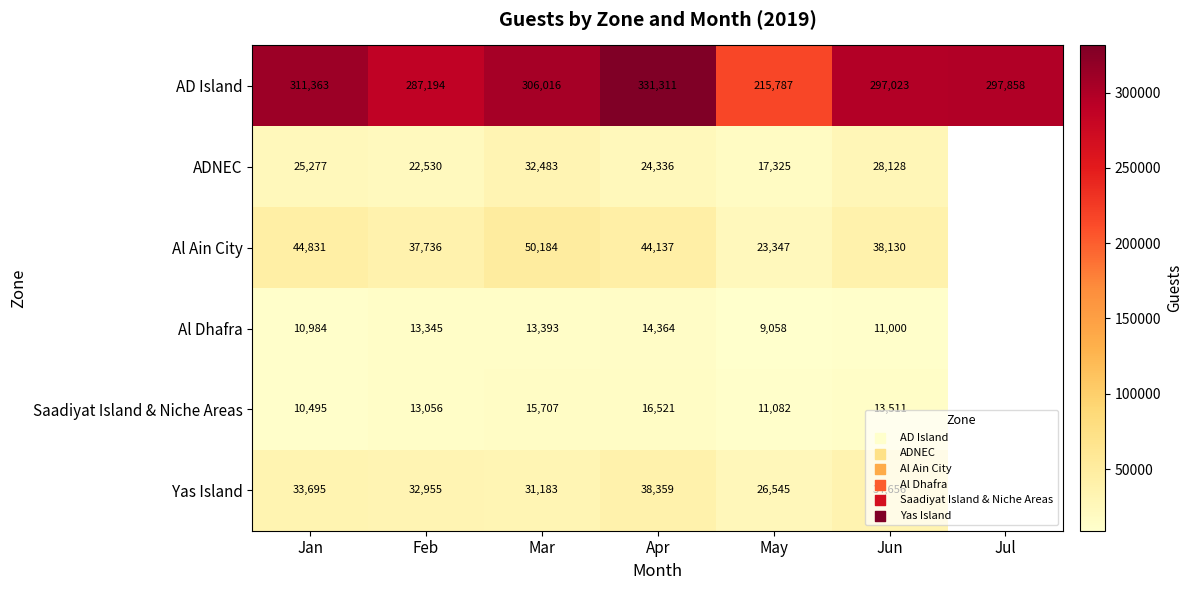

Rank the series at Mar from lowest to highest value.

Al Dhafra, Saadiyat Island & Niche Areas, Yas Island, ADNEC, Al Ain City, AD Island